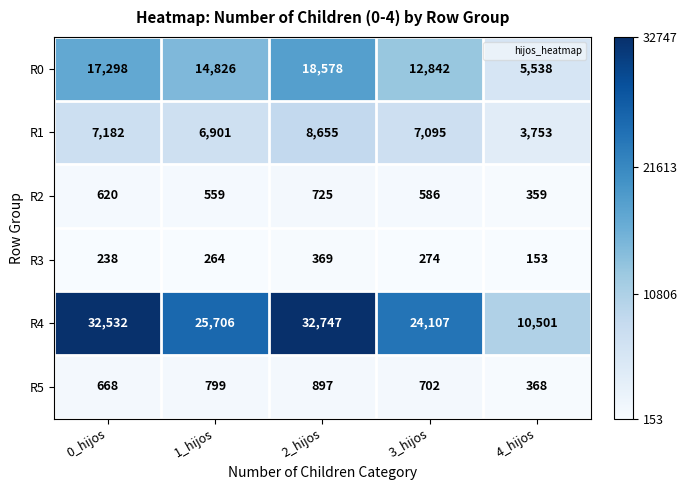

Read the R4 value at 1_hijos.

25706